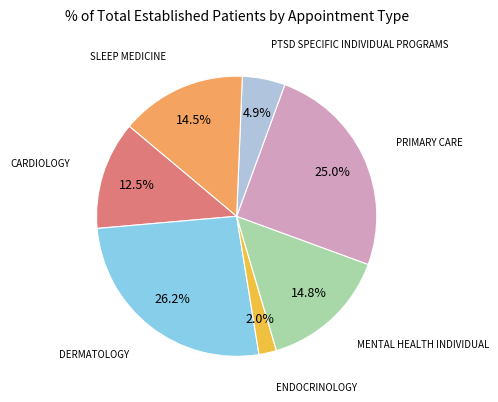

Is there a majority slice in this chart?

No